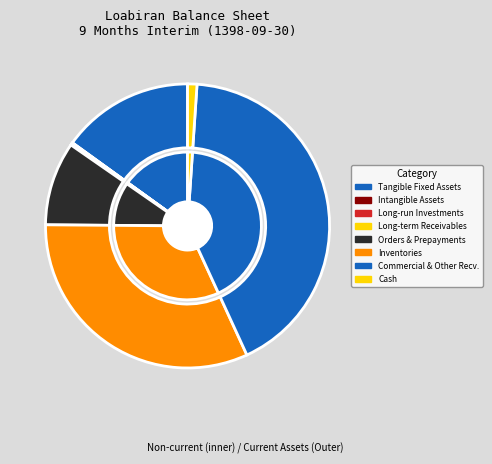

Rank the categories by value from highest to lowest.

commercial_and_other_receivables, inventories, tangible_fixed_assets, orders_and_prepayments, cash, long_run_investments, intangible_assets, long_term_receivables